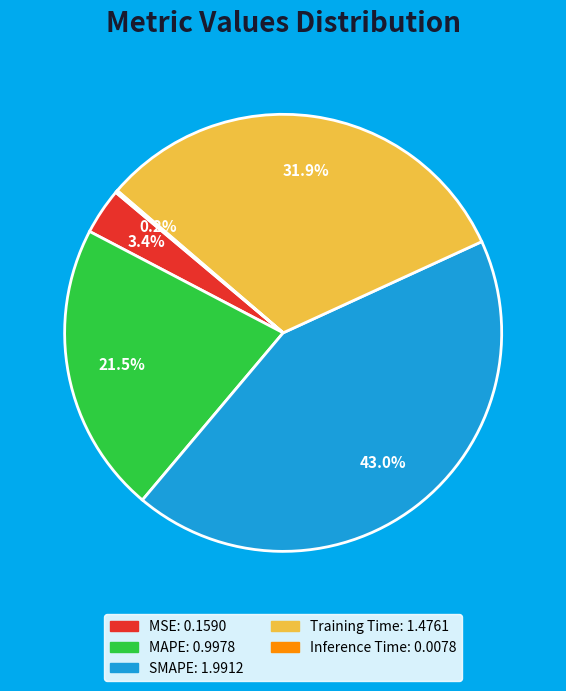

Does MSE represent more than half of the total?

No